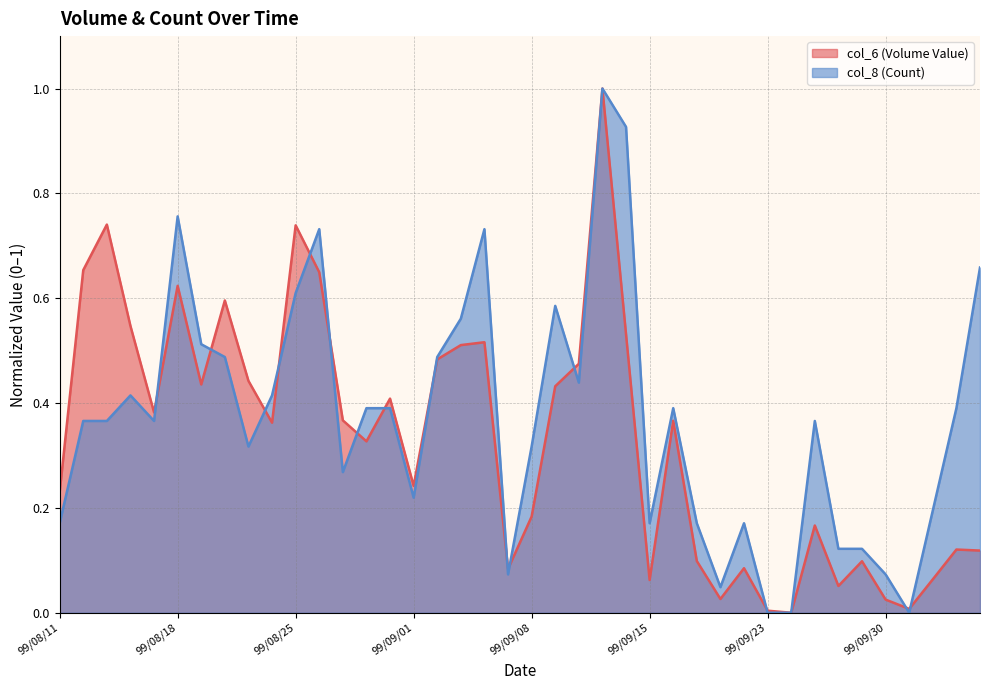

The value of col_8 (Count) at 99/08/23 is 0.3. True or false?

True